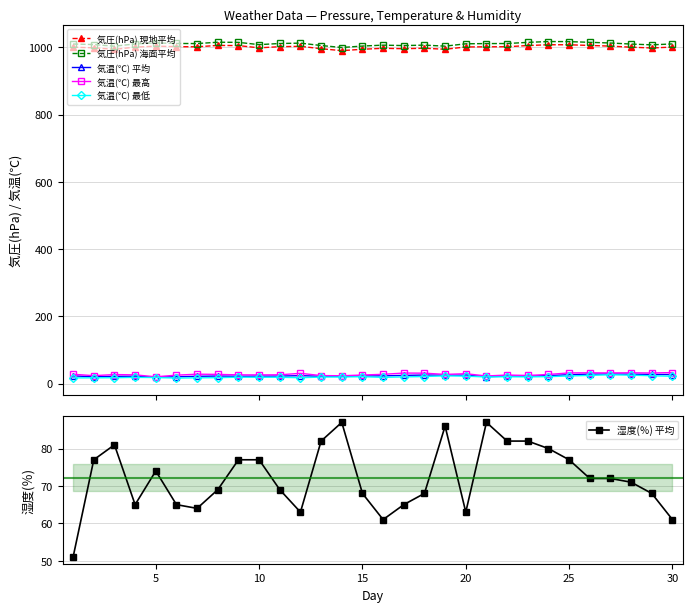

In 気温(℃) 最低, how many points are higher than both neighbors (excluding endpoints)?

7